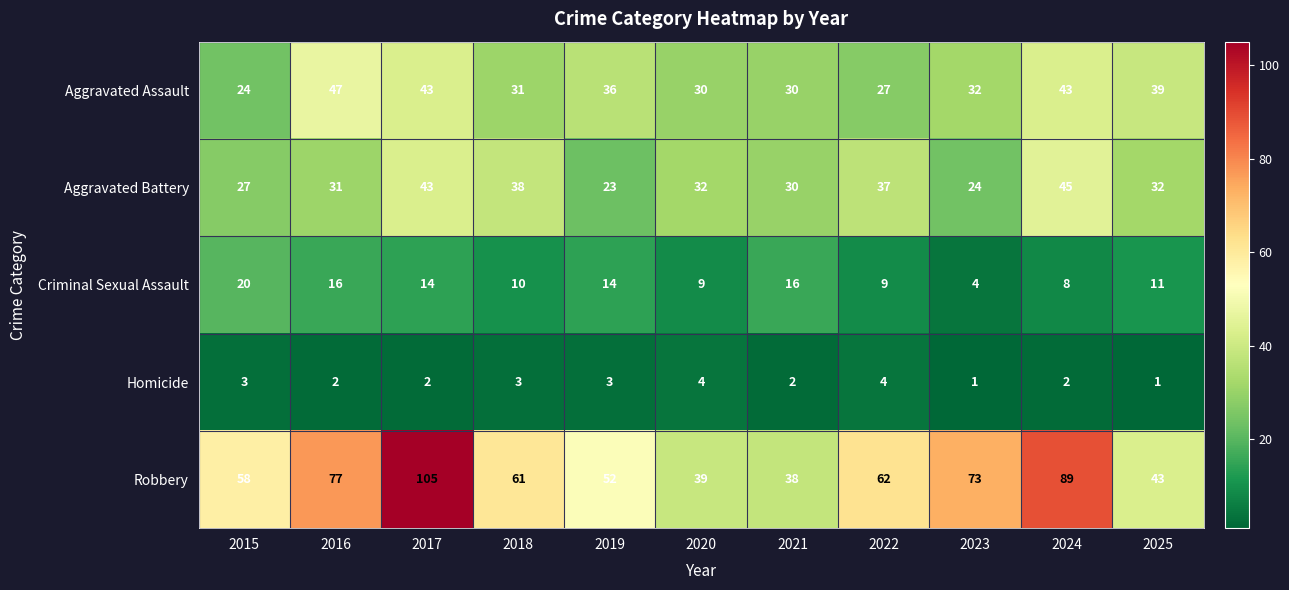

Which series has the largest range (max minus min)?

Robbery